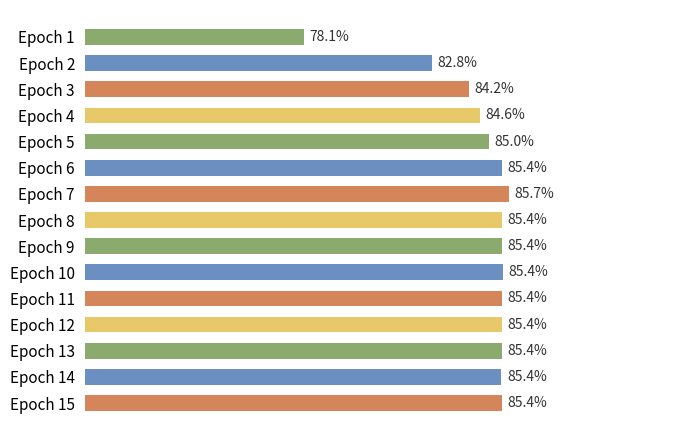

Are the bars horizontal?

Yes